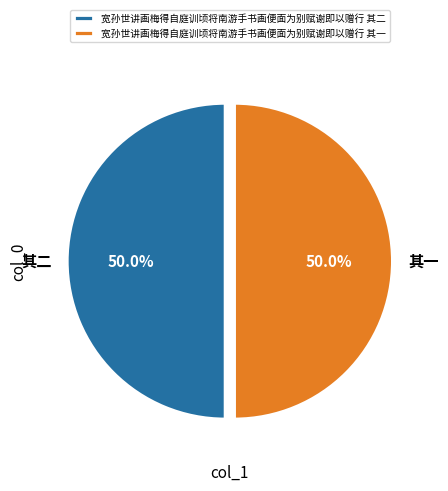

Is it true that 宽孙世讲画梅得自庭训顷将南游手书画便面为别赋谢即以赠行 其一 is 36% of the pie?

False